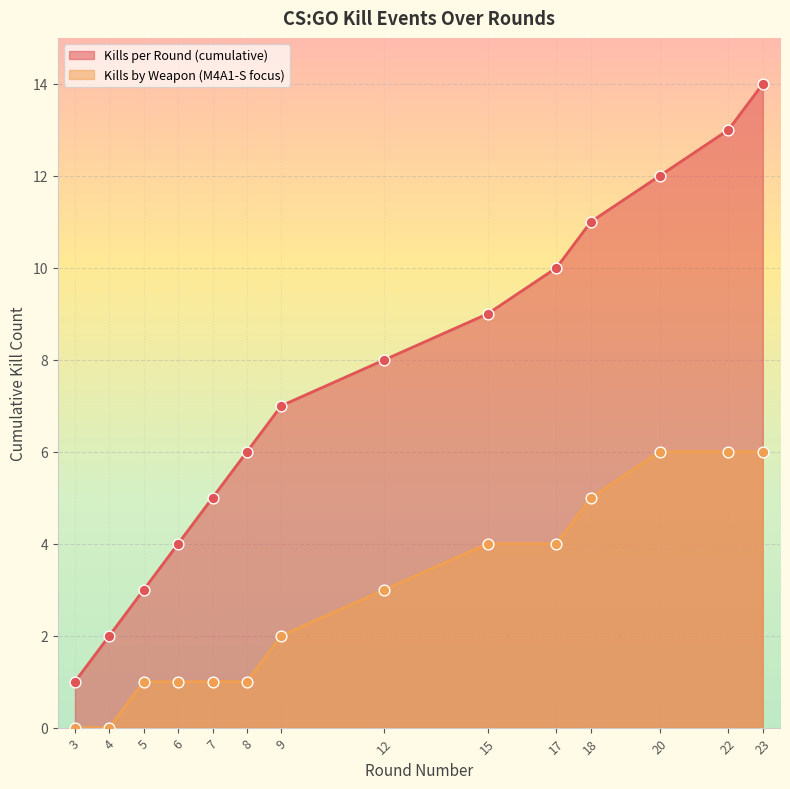

At how many categories does at least one series exceed 3?

11